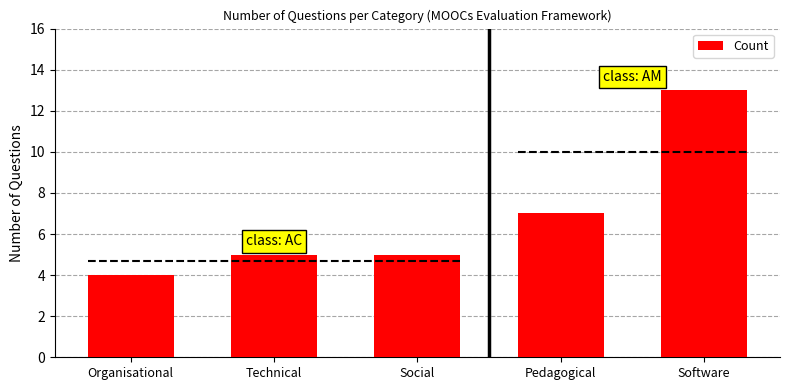

Reading left to right, extract all data points from this chart.

4	5	5	7	13